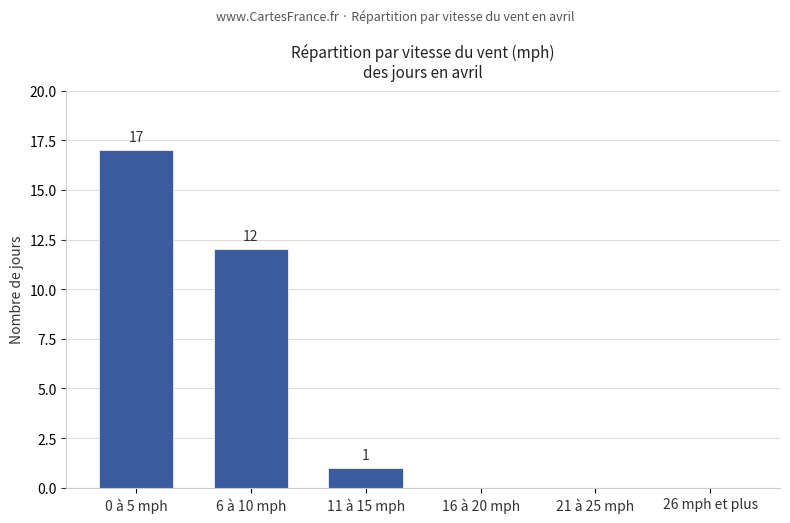

What is the average value?

5